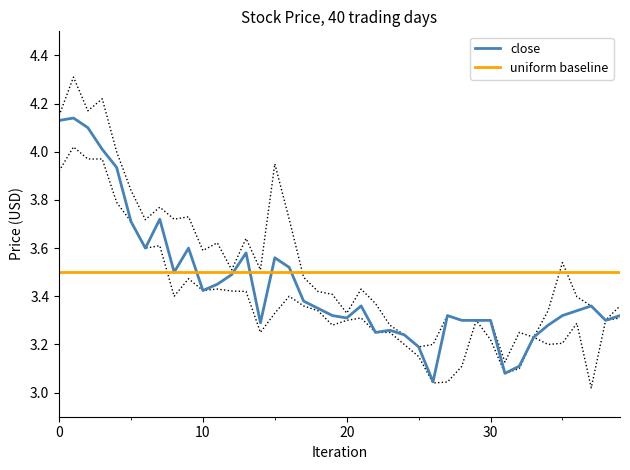

What is the label of the 27th point from the left?

26